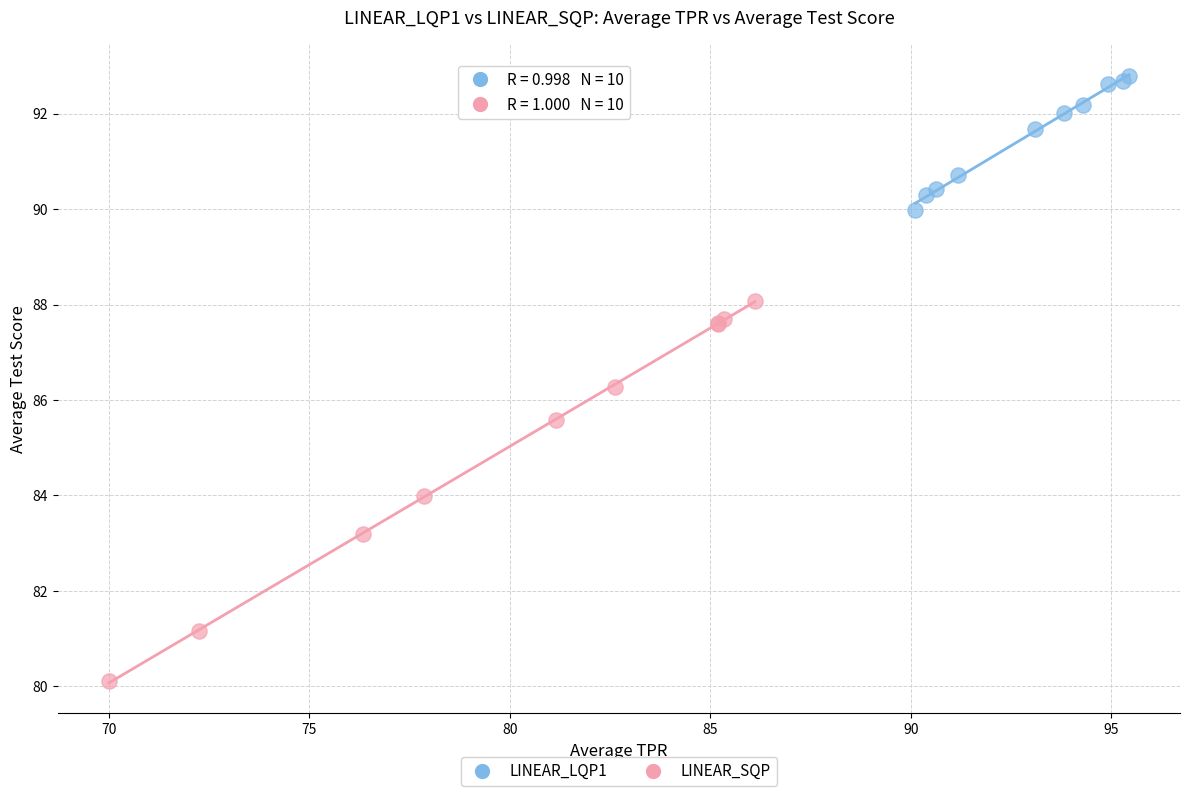

Which series has the widest spread of Y values?

LINEAR_SQP